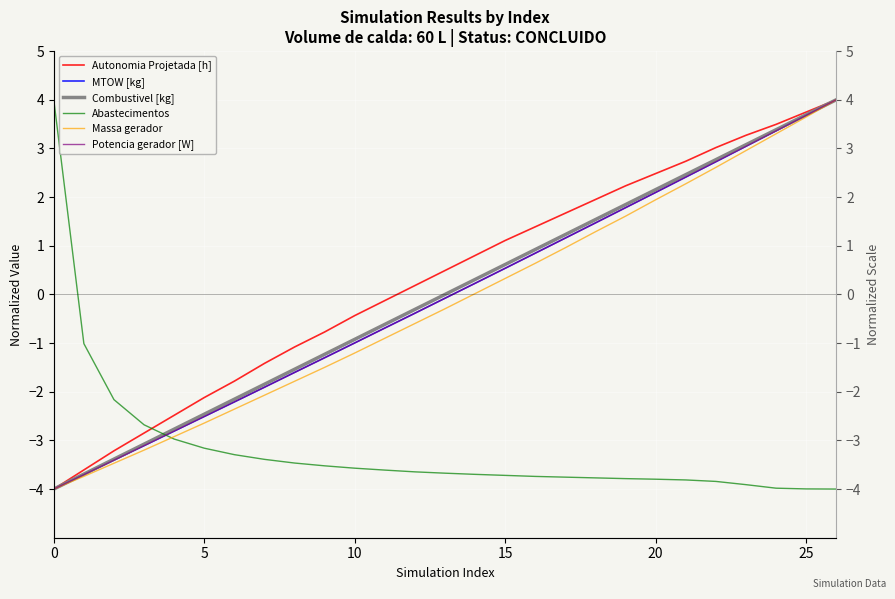

True or false: Massa gerador has a value of 1.3 at 23.

False